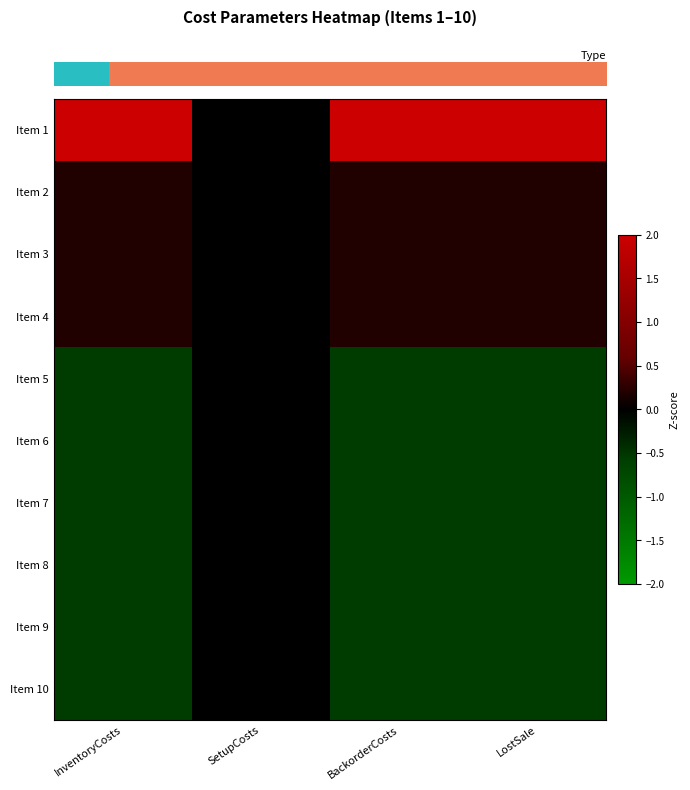

What is the minimum value shown in the chart?

-0.6